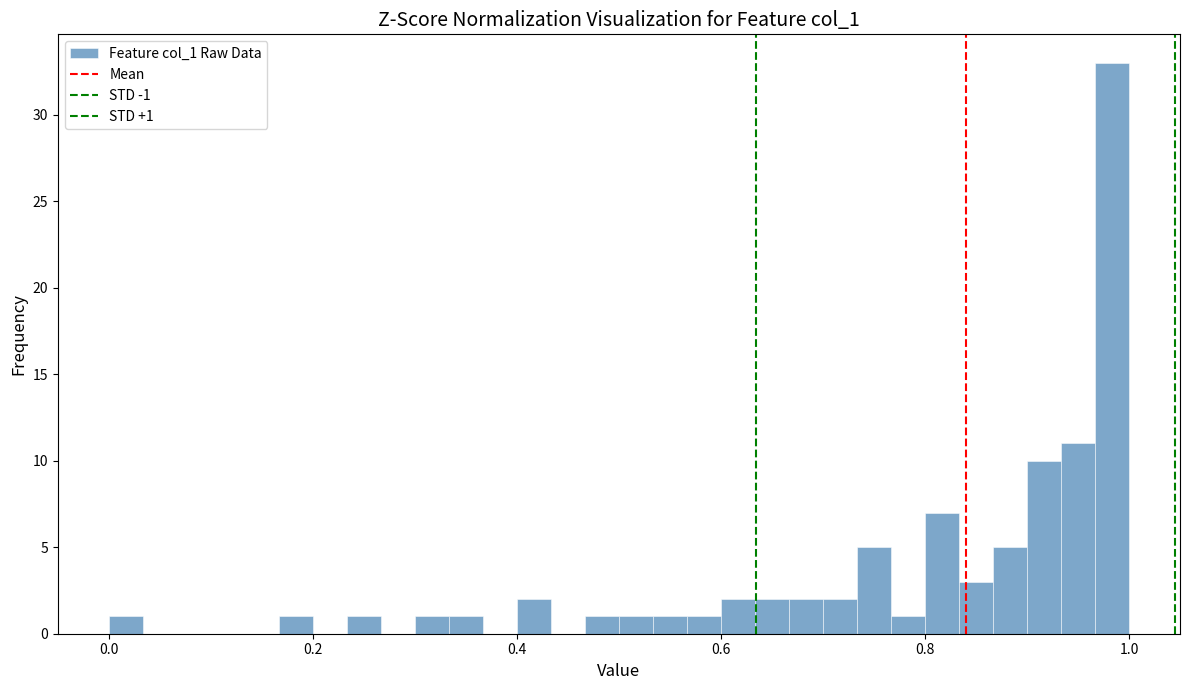

Read against the x-axis, roughly where is the centre of the tallest bar?

0.98